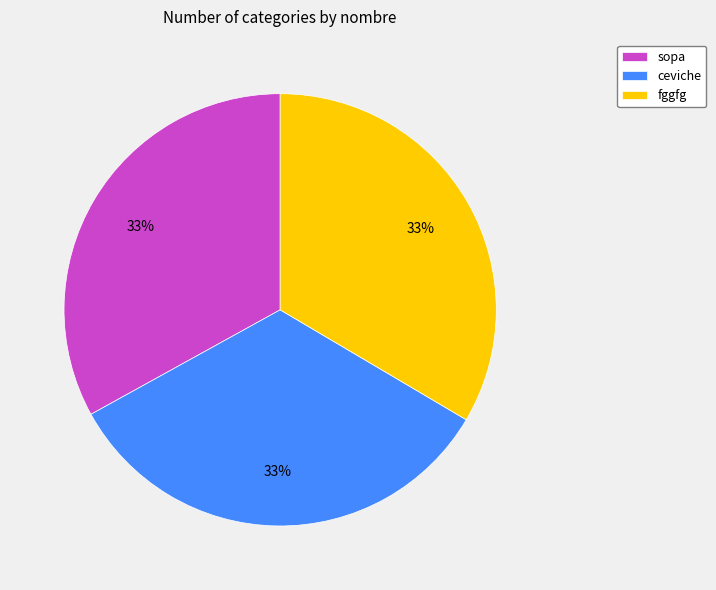

Is it true that fggfg is 47% of the pie?

False